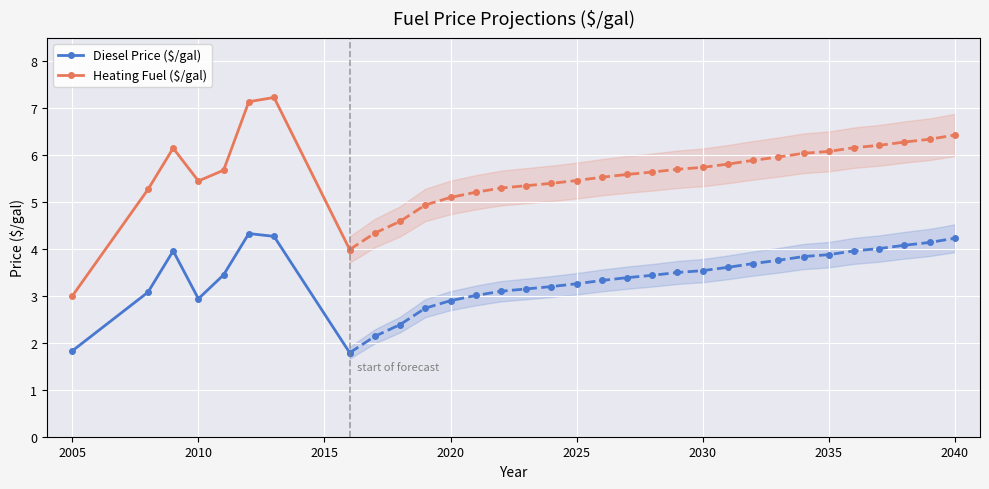

In Diesel Price ($/gal), how many points are lower than both neighbors (excluding endpoints)?

1